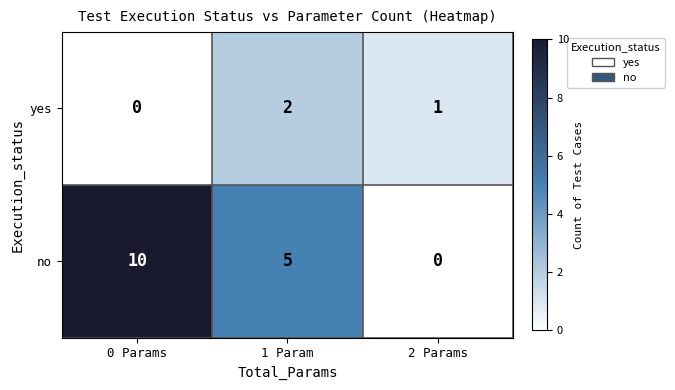

Reading left to right, list all the values displayed in this chart.

yes: 0 Params=0	1 Param=2	2 Params=1
no: 0 Params=10	1 Param=5	2 Params=0